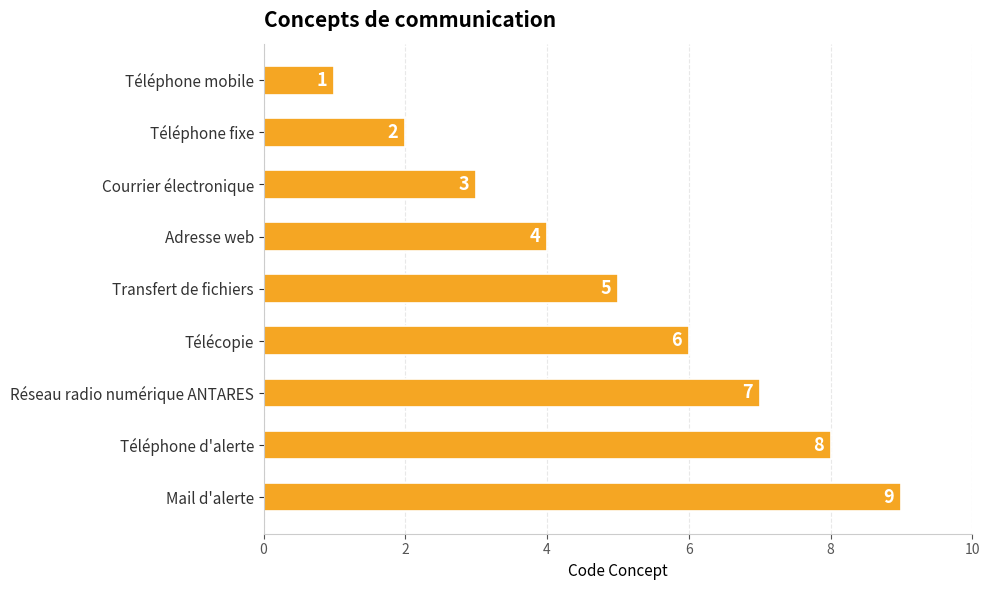

What is the label of the 2nd bar from the bottom?

Téléphone d'alerte